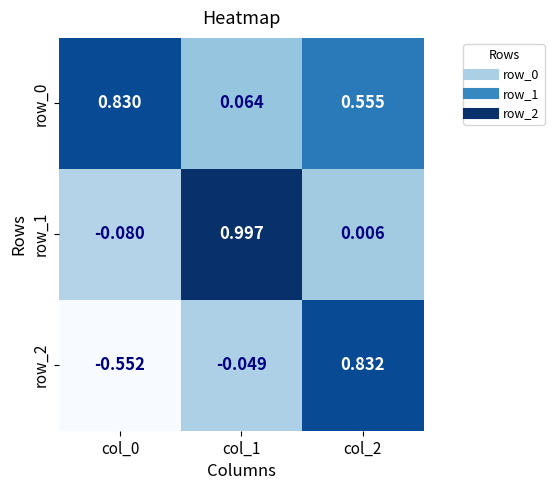

Is the value of row_1 at col_1 greater than the value of row_0 at col_2?

Yes